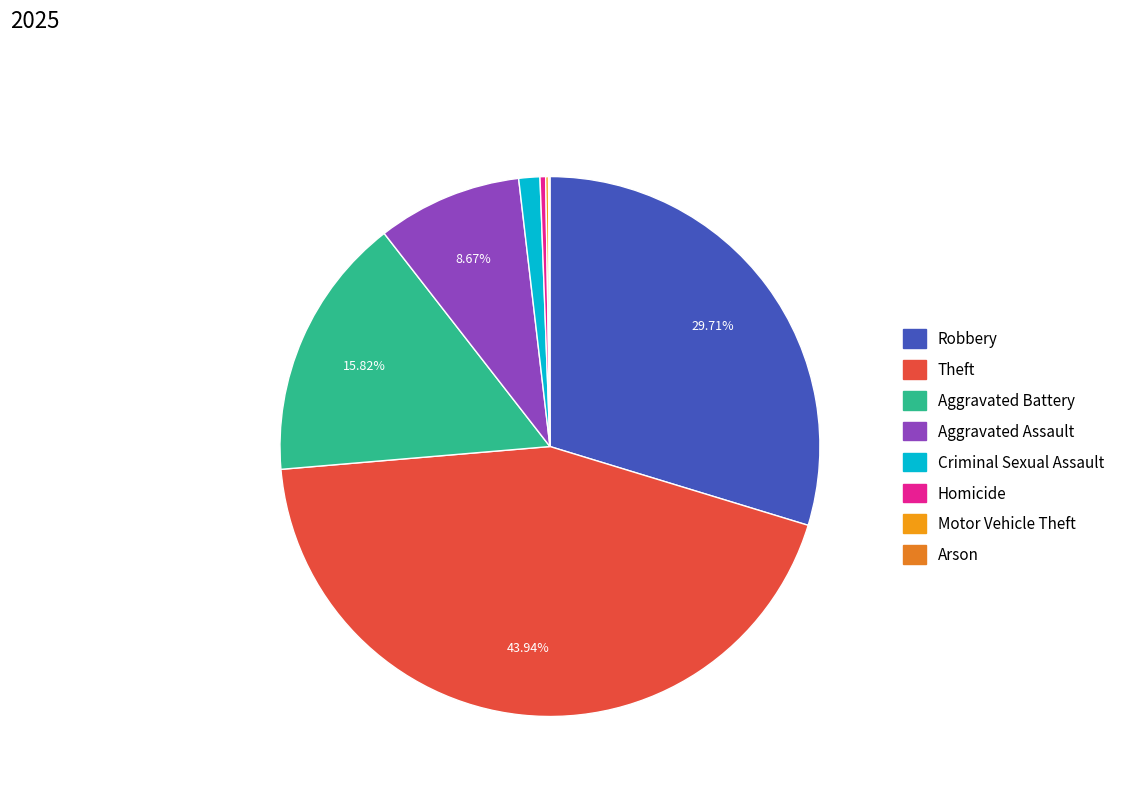

What is the change in value from Aggravated Battery to Arson?

-187